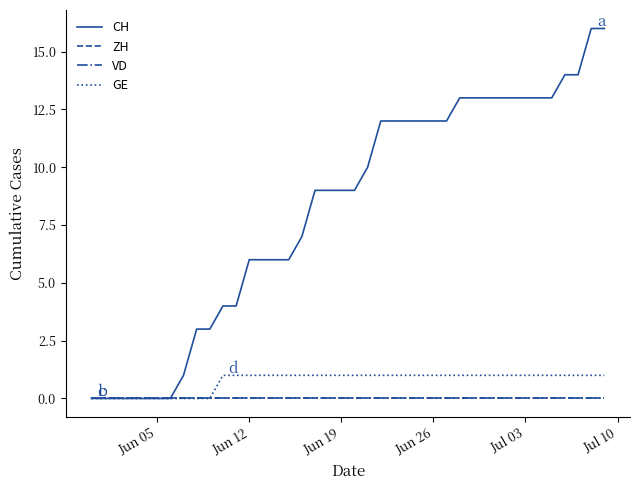

Is this an area chart (filled region under the line)?

No